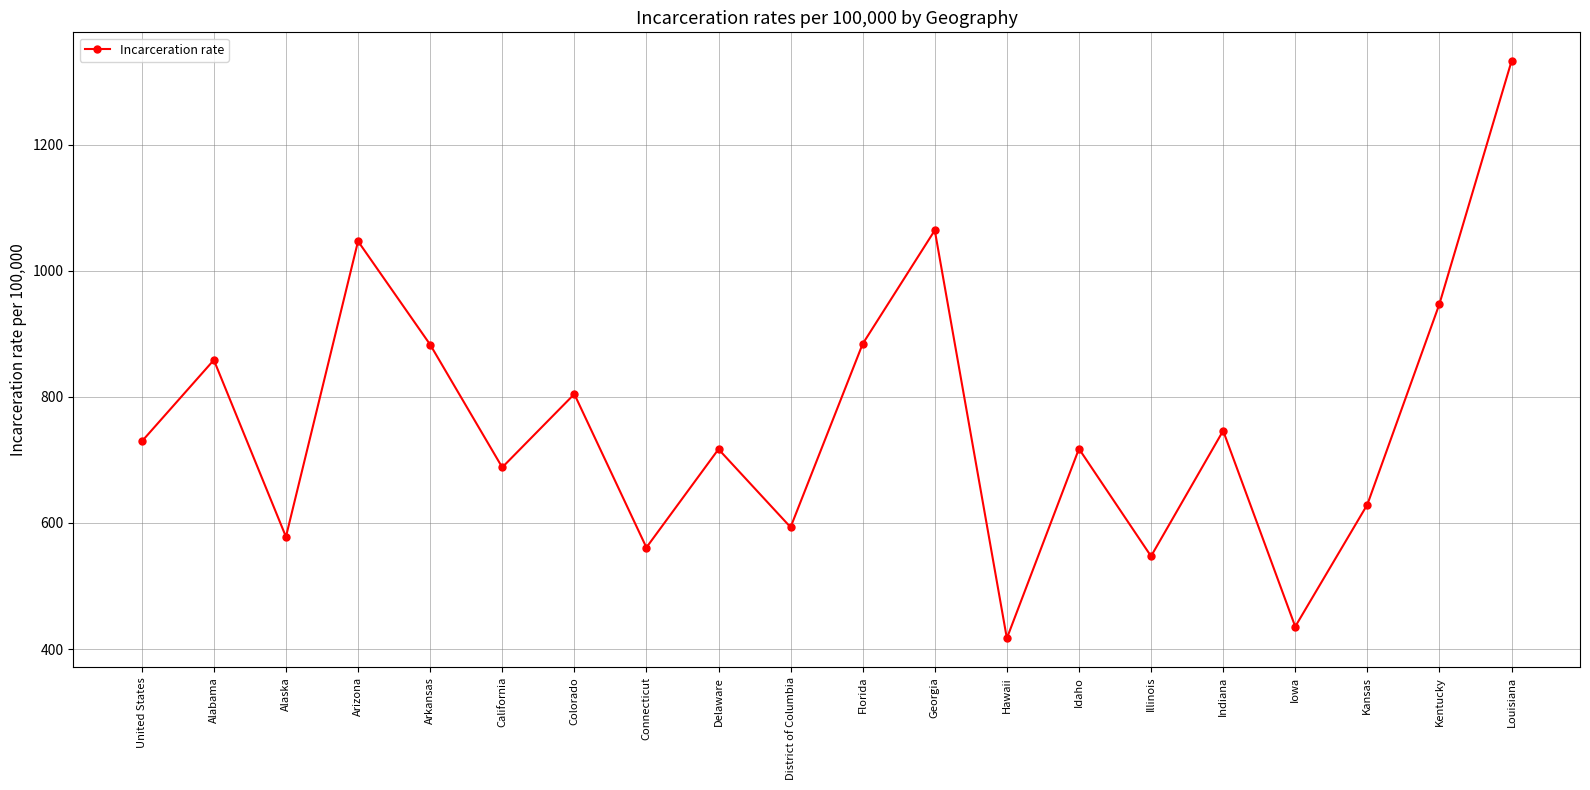

The value at Alaska is 578.1. True or false?

True